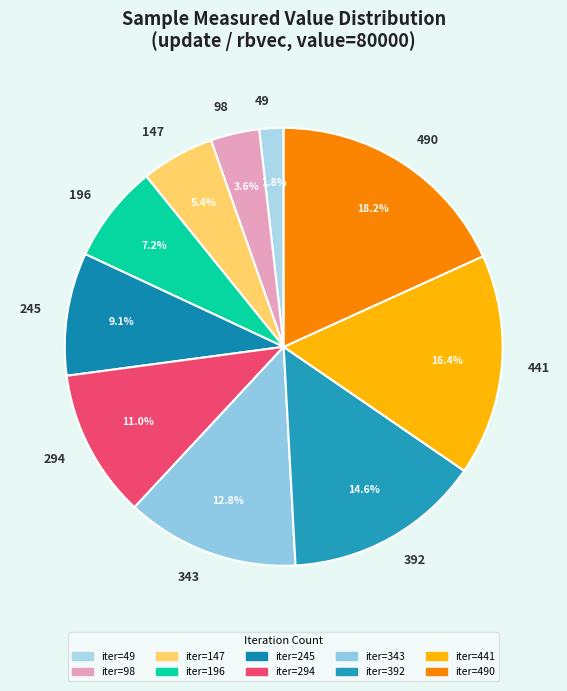

Approximately how many times larger is the value at 294 compared to 196?

1.5